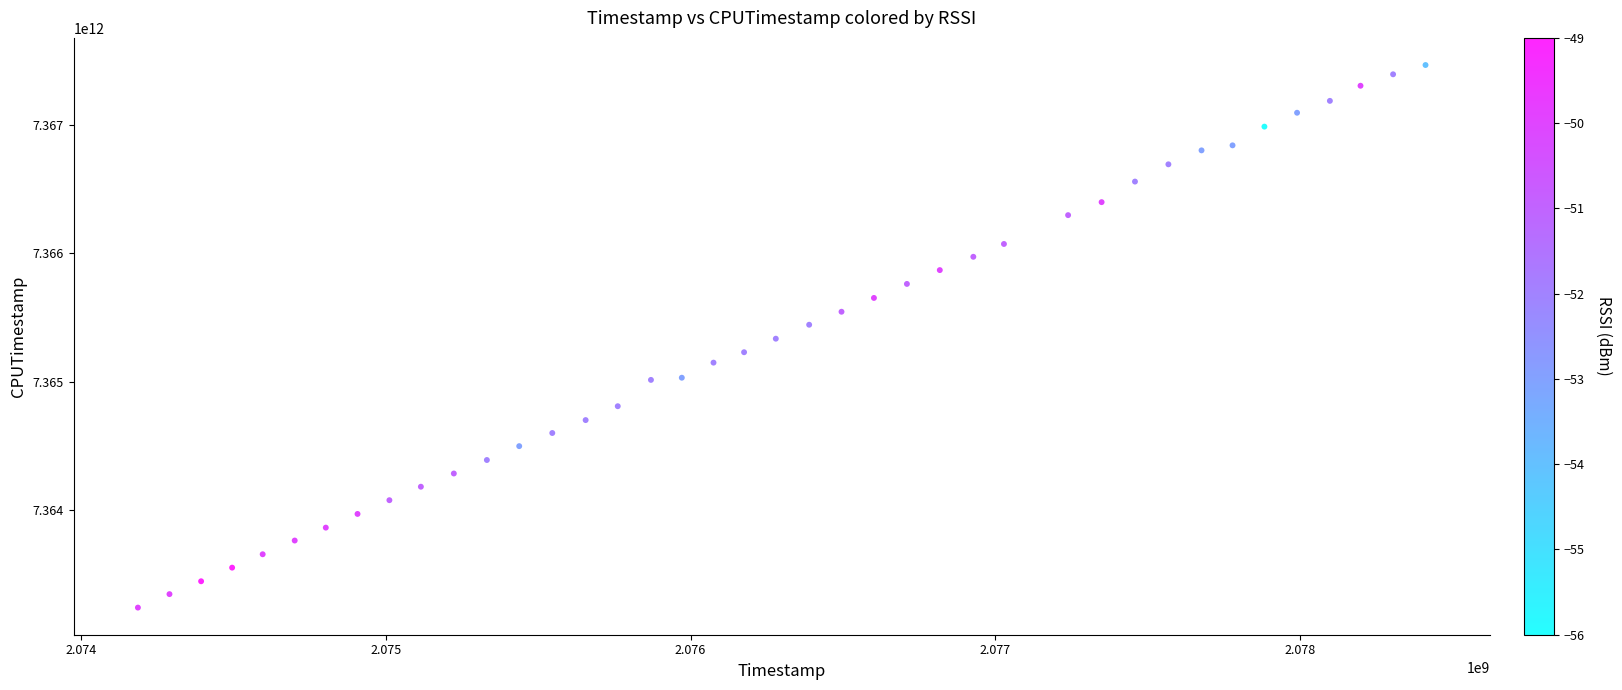

What is the range of X values (max minus min)?

4223512